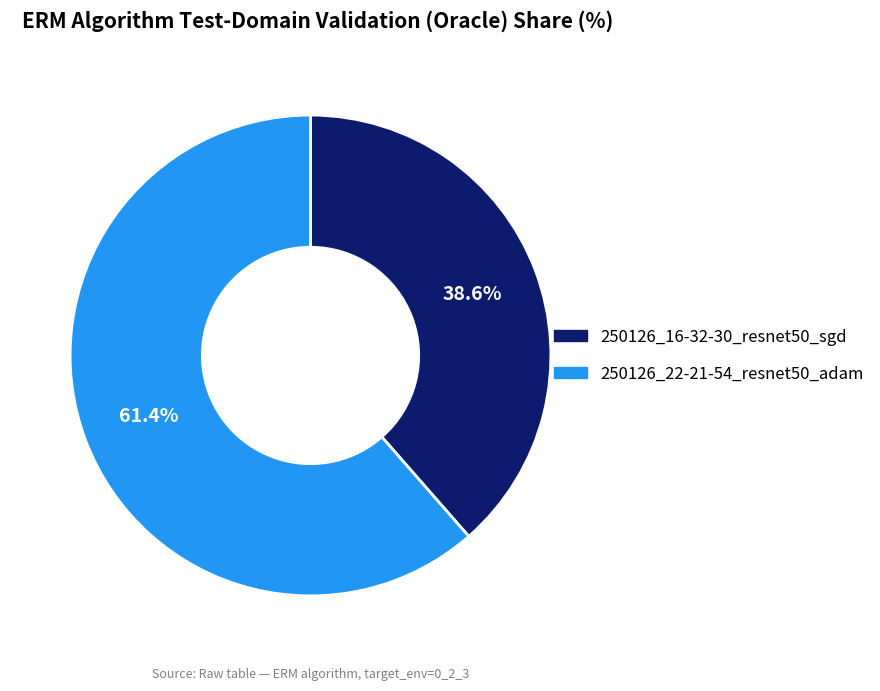

Does 250126_16-32-30_resnet50_sgd account for over 50% of the chart?

No